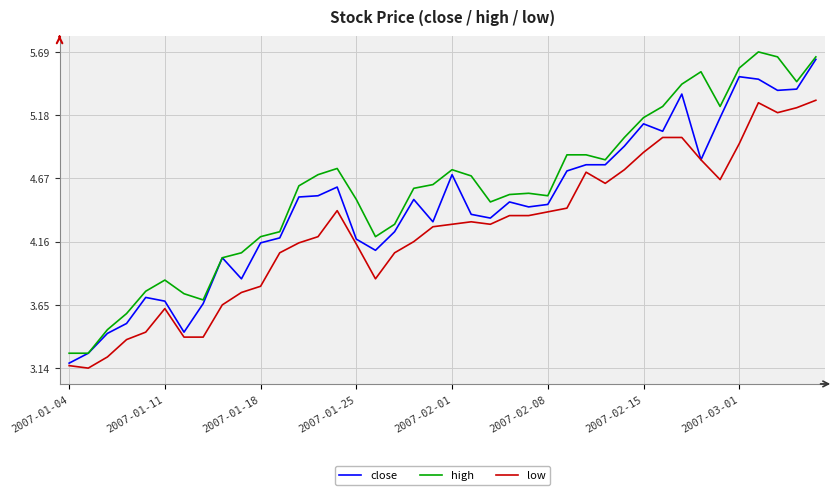

True or false: low and high intersect in this chart.

False